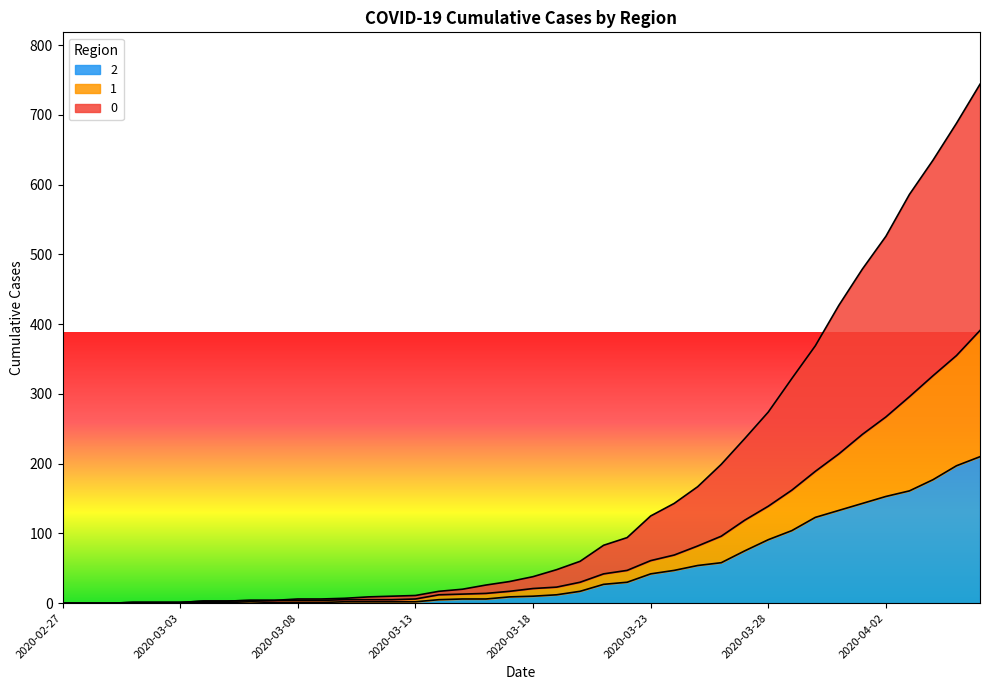

The 1 series shows 3 at 2020-03-09. True or false?

False